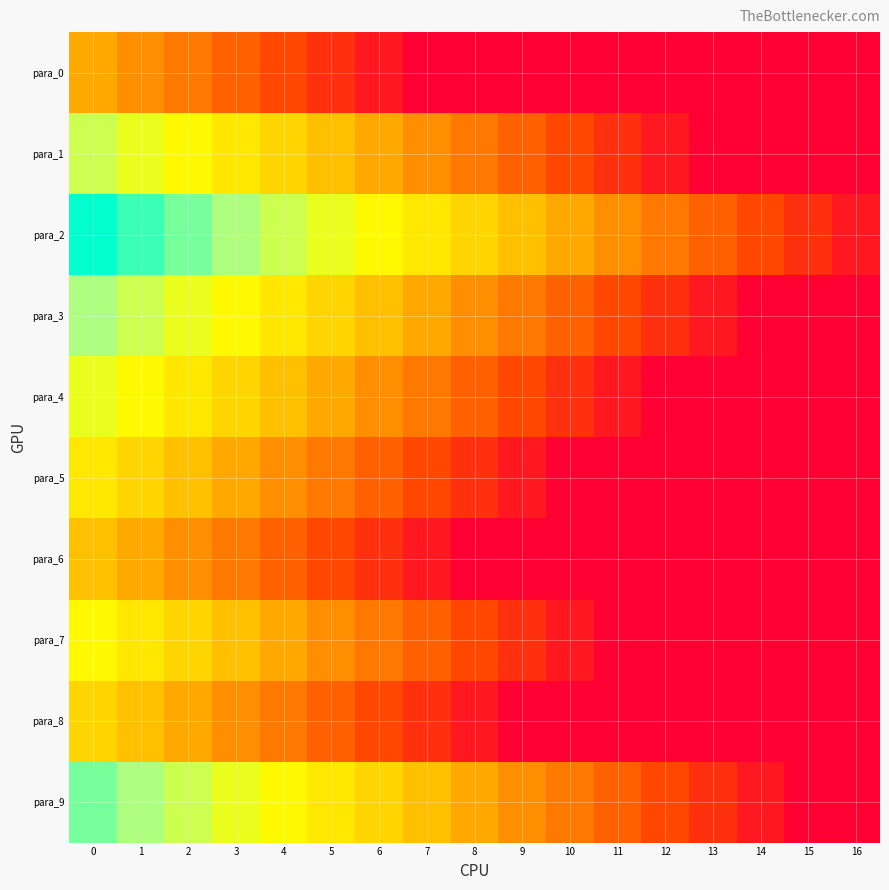

Reading left to right, what are all the values shown in this chart?

para_0: 0=7	1=6	2=5	3=4	4=3	5=2	6=1	7=0	8=0	9=0	10=0	11=0	12=0	13=0	14=0	15=0	16=0
para_1: 0=13	1=12	2=11	3=10	4=9	5=8	6=7	7=6	8=5	9=4	10=3	11=2	12=1	13=0	14=0	15=0	16=0
para_2: 0=17	1=16	2=15	3=14	4=13	5=12	6=11	7=10	8=9	9=8	10=7	11=6	12=5	13=4	14=3	15=2	16=1
para_3: 0=14	1=13	2=12	3=11	4=10	5=9	6=8	7=7	8=6	9=5	10=4	11=3	12=2	13=1	14=0	15=0	16=0
para_4: 0=12	1=11	2=10	3=9	4=8	5=7	6=6	7=5	8=4	9=3	10=2	11=1	12=0	13=0	14=0	15=0	16=0
para_5: 0=10	1=9	2=8	3=7	4=6	5=5	6=4	7=3	8=2	9=1	10=0	11=0	12=0	13=0	14=0	15=0	16=0
para_6: 0=8	1=7	2=6	3=5	4=4	5=3	6=2	7=1	8=0	9=0	10=0	11=0	12=0	13=0	14=0	15=0	16=0
para_7: 0=11	1=10	2=9	3=8	4=7	5=6	6=5	7=4	8=3	9=2	10=1	11=0	12=0	13=0	14=0	15=0	16=0
para_8: 0=9	1=8	2=7	3=6	4=5	5=4	6=3	7=2	8=1	9=0	10=0	11=0	12=0	13=0	14=0	15=0	16=0
para_9: 0=15	1=14	2=13	3=12	4=11	5=10	6=9	7=8	8=7	9=6	10=5	11=4	12=3	13=2	14=1	15=0	16=0